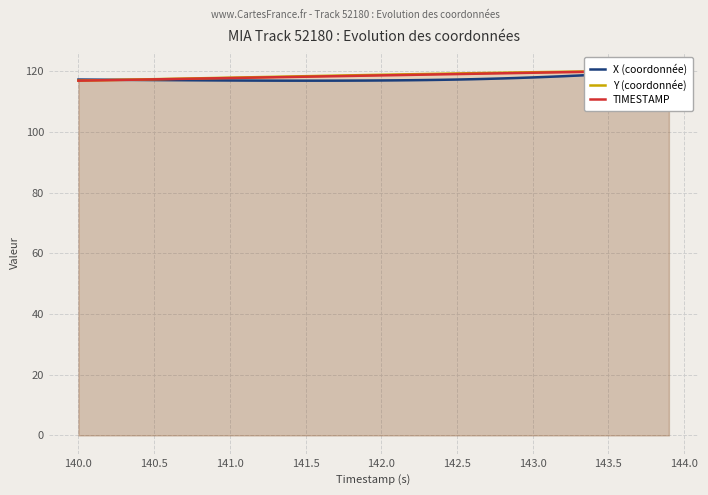

Which series has the widest spread of values?

X (coordonnée)